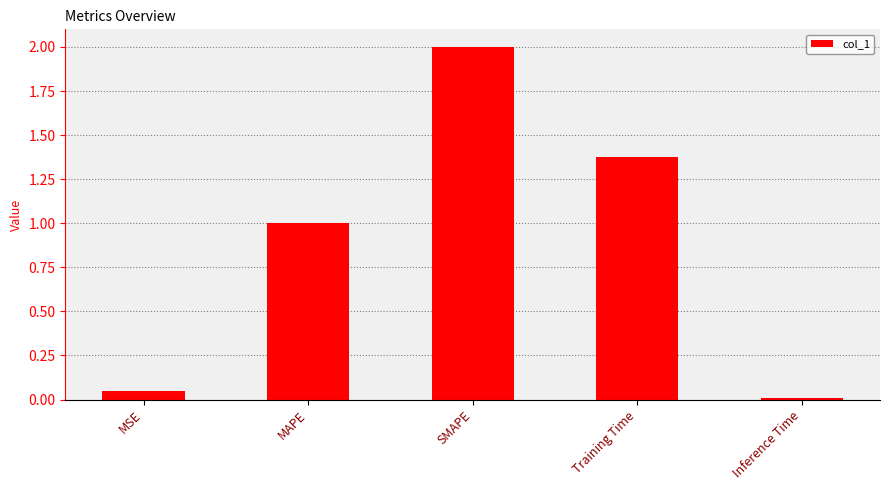

What is the label of the 1st bar from the right?

Inference Time